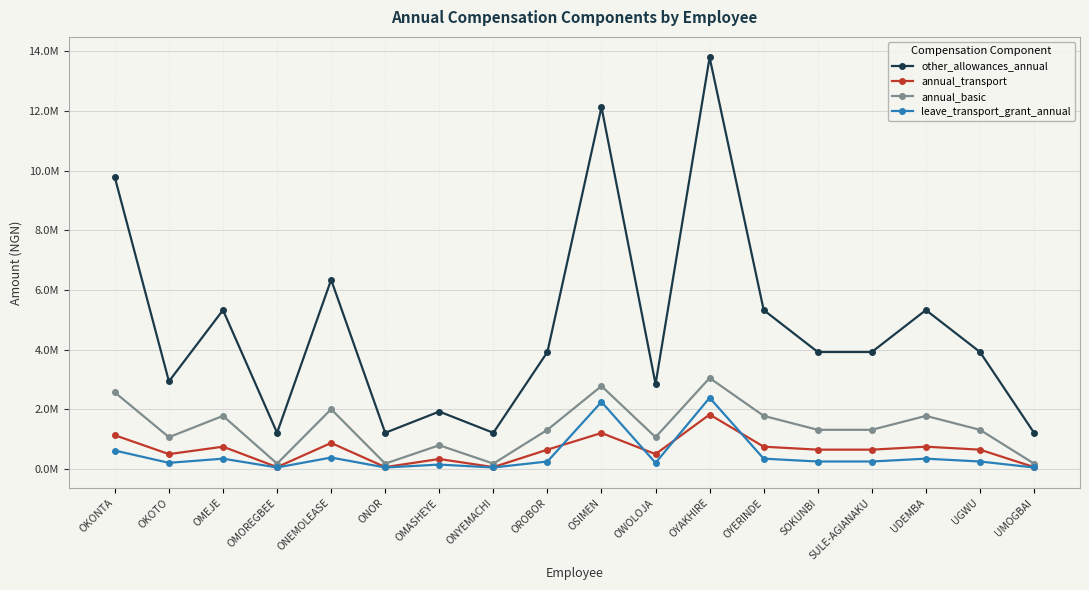

What are all the series names shown in the legend?

other_allowances_annual, annual_transport, annual_basic, leave_transport_grant_annual